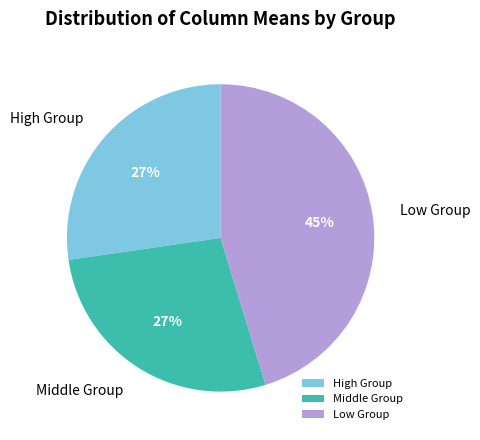

Is it true that Middle Group is 27% of the pie?

True